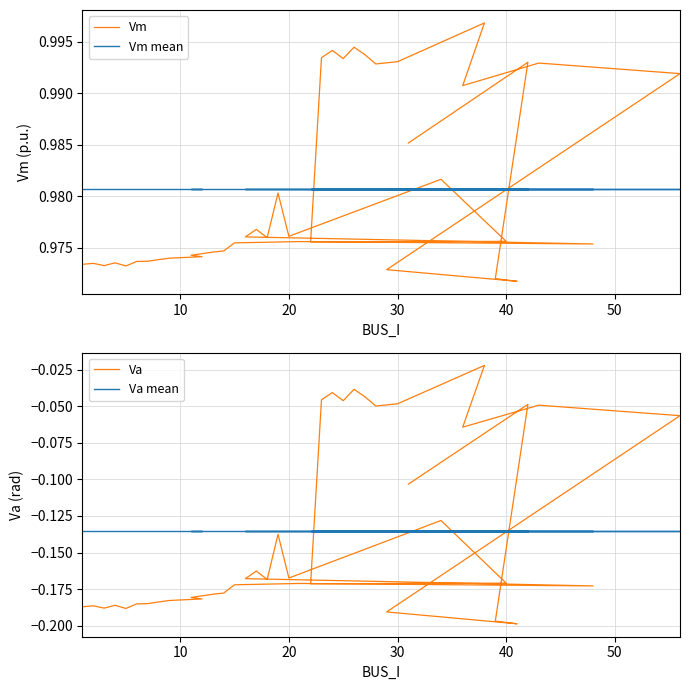

The Va mean series shows -0.1 at 16. True or false?

True